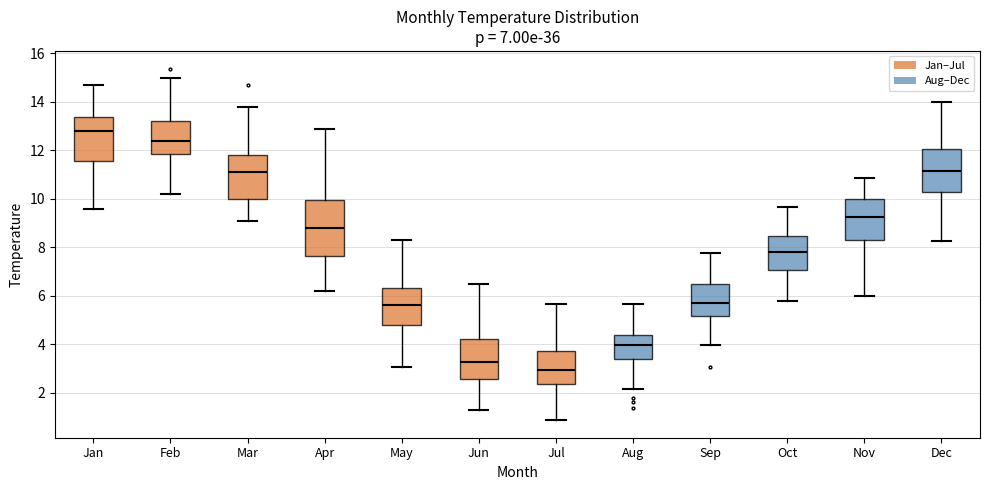

Which box's median line is the highest?

Jan